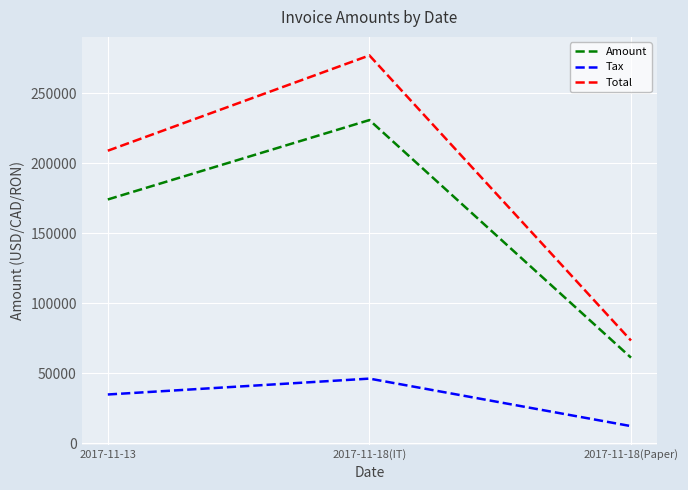

Is the value of Amount at 2017-11-13 greater than the value of Tax at 2017-11-13?

Yes